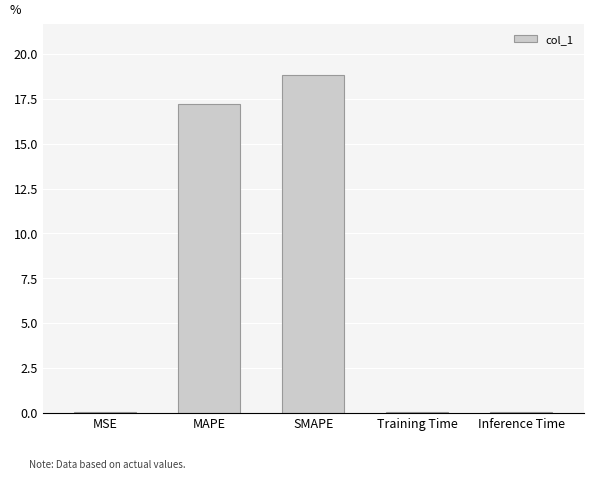

At which category does the chart reach its peak across all series?

SMAPE